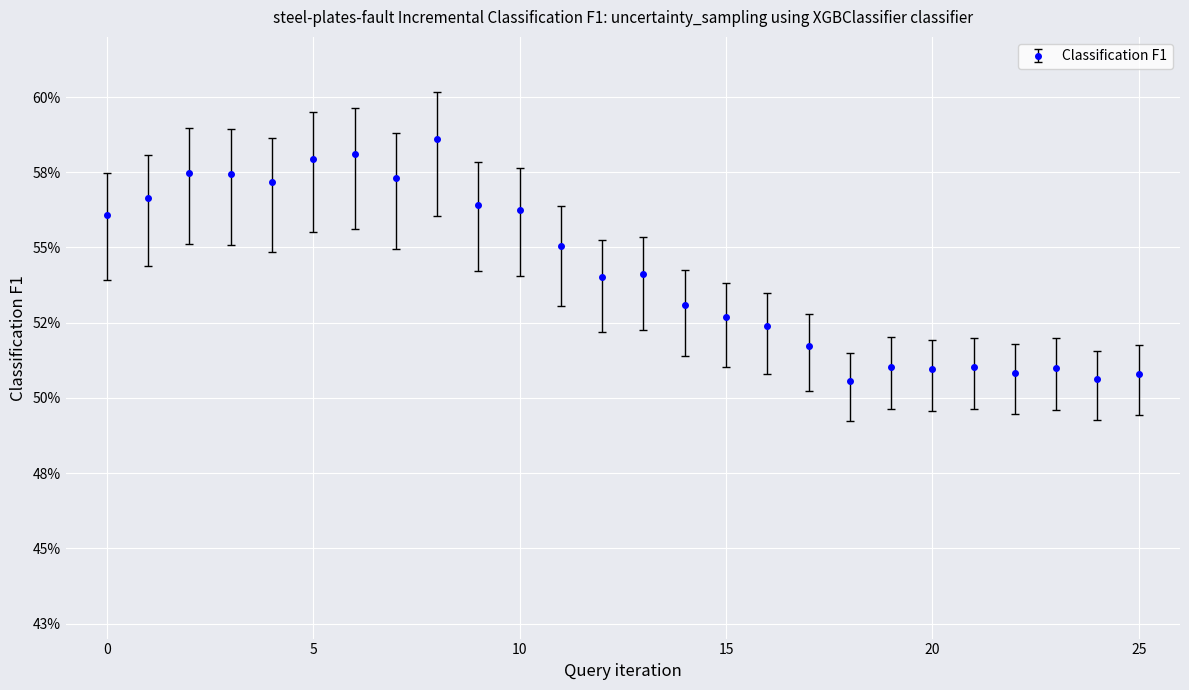

Is this an area chart (filled region under the line)?

No